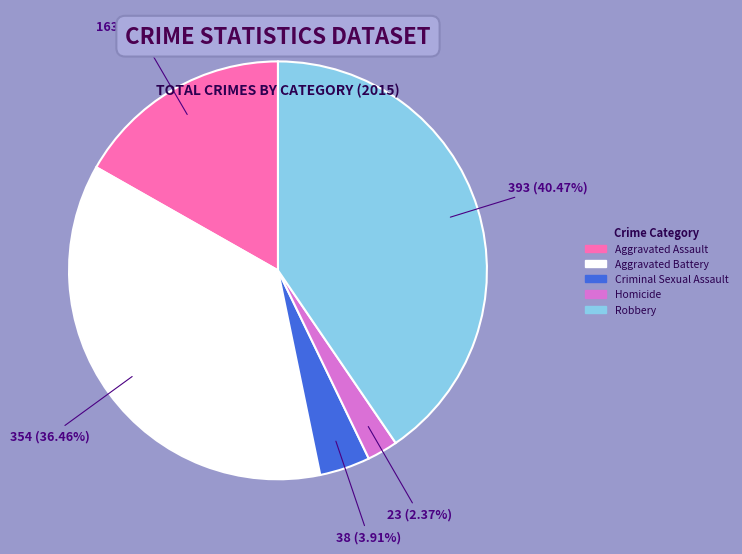

Which slice is the smallest?

Homicide